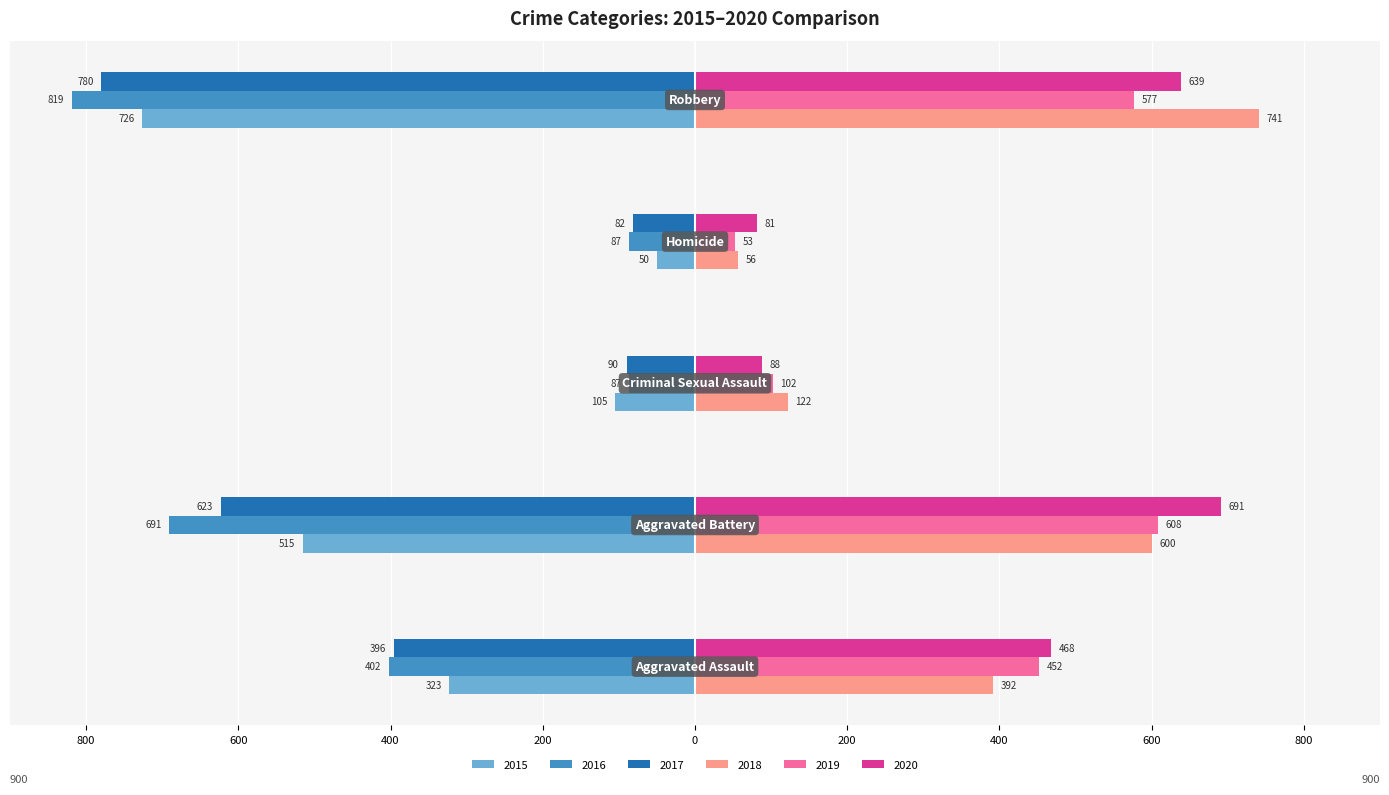

How many 2016 values are between -691 and -87?

4